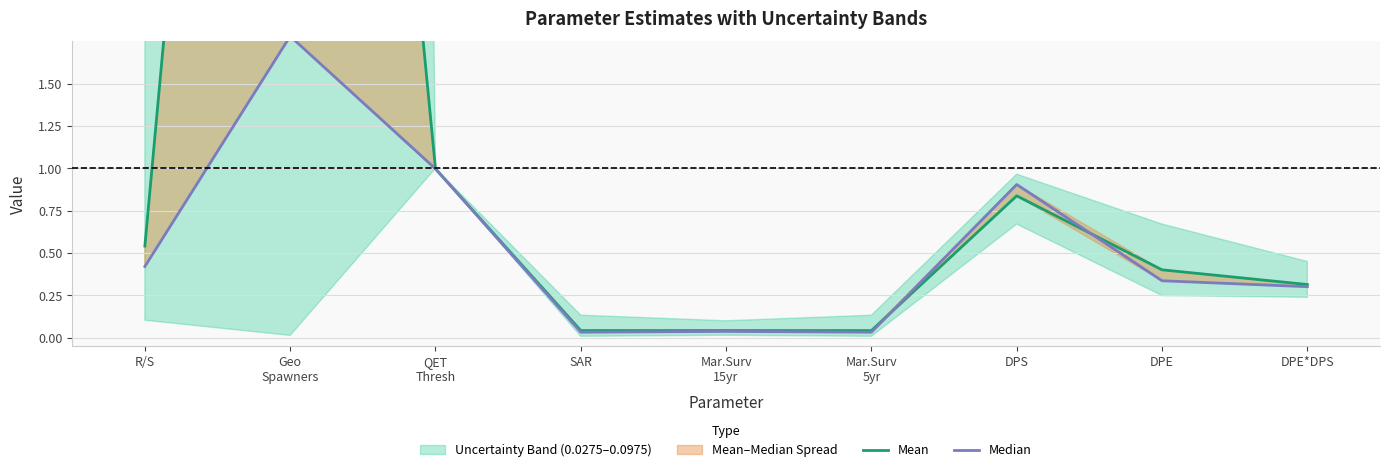

Where do Mean and Median first cross each other?

Mar.Surv
5yr and DPS